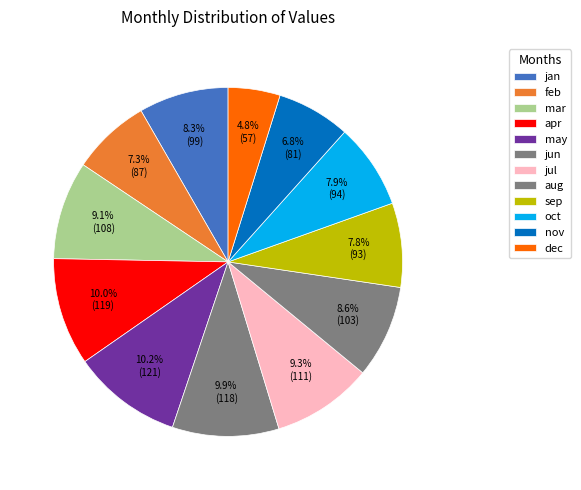

Does any single category account for the majority?

No